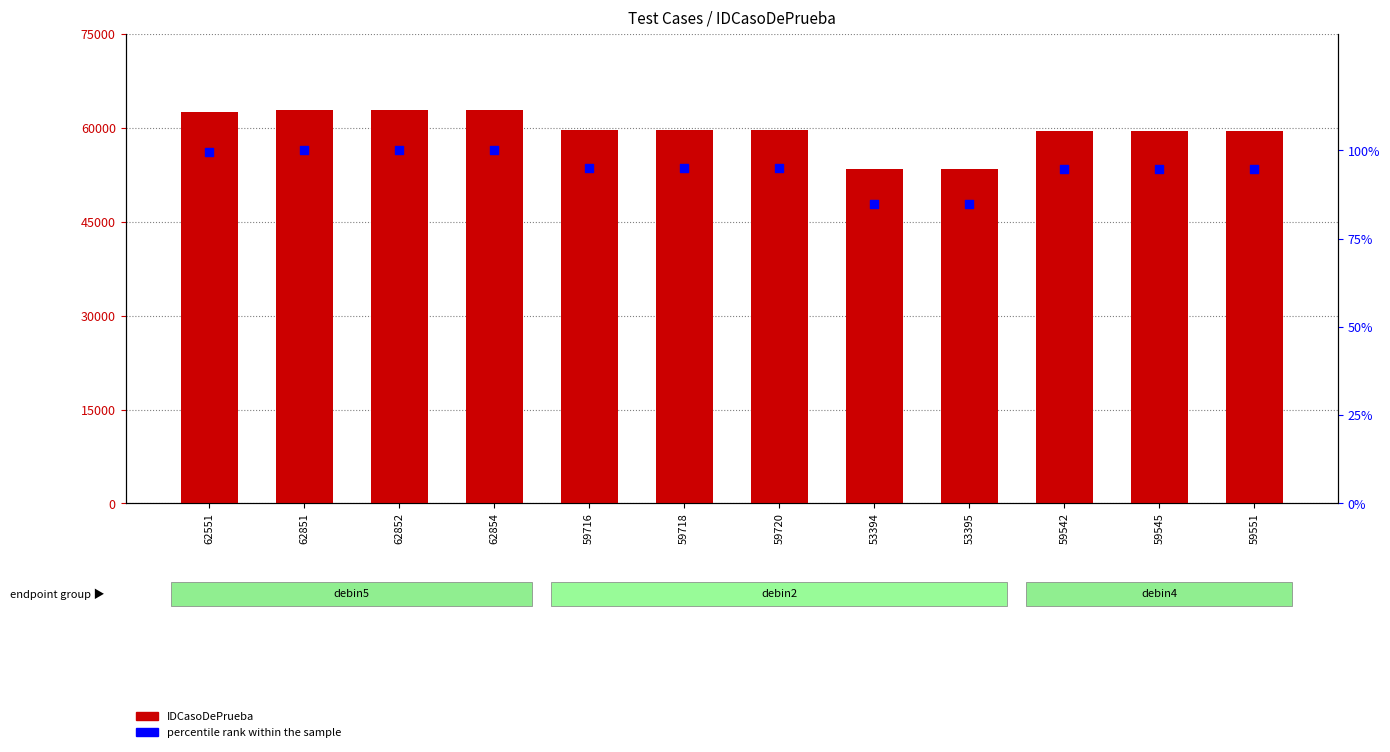

Which series reaches the minimum Y coordinate?

percentile rank within the sample